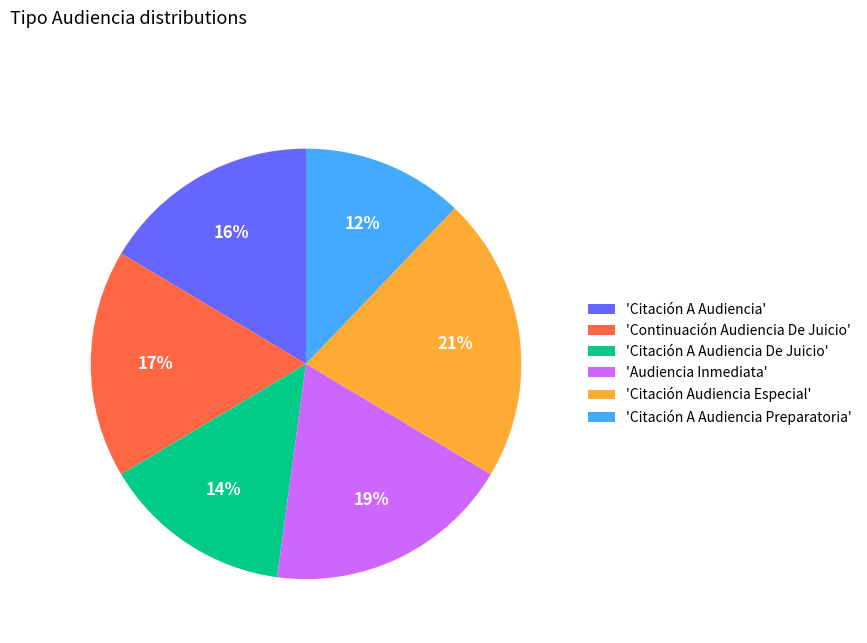

What percentage is the 'Citación A Audiencia Preparatoria' slice, to the nearest percent?

12%